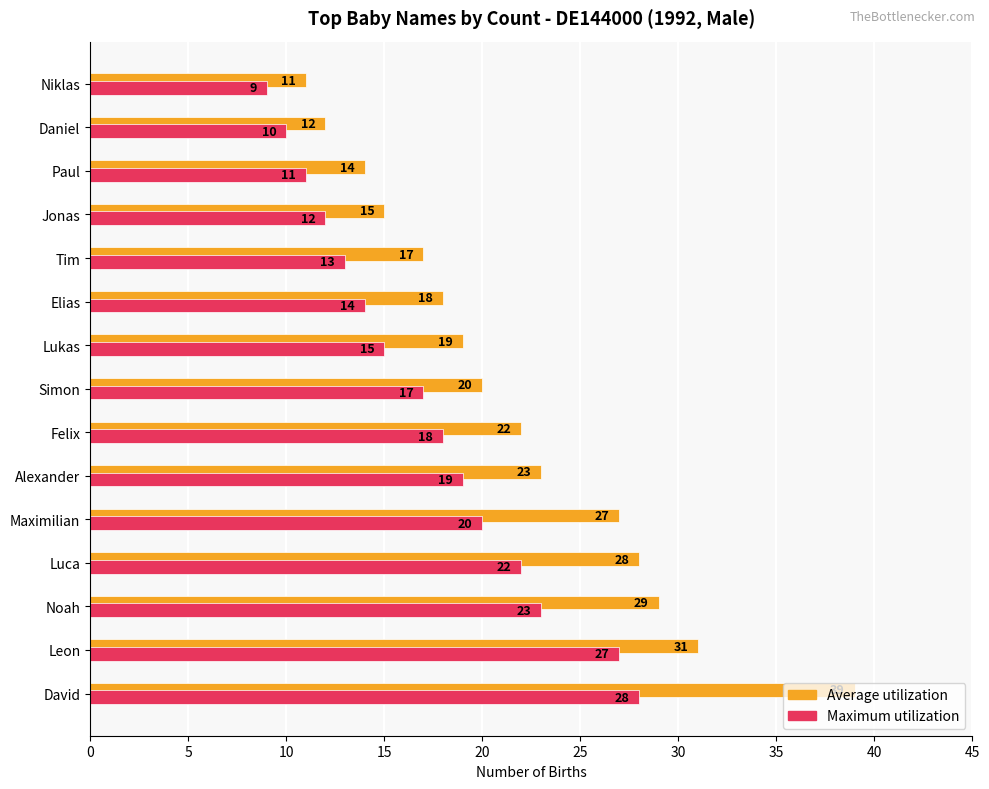

At which category does the chart reach its minimum across all series?

Niklas